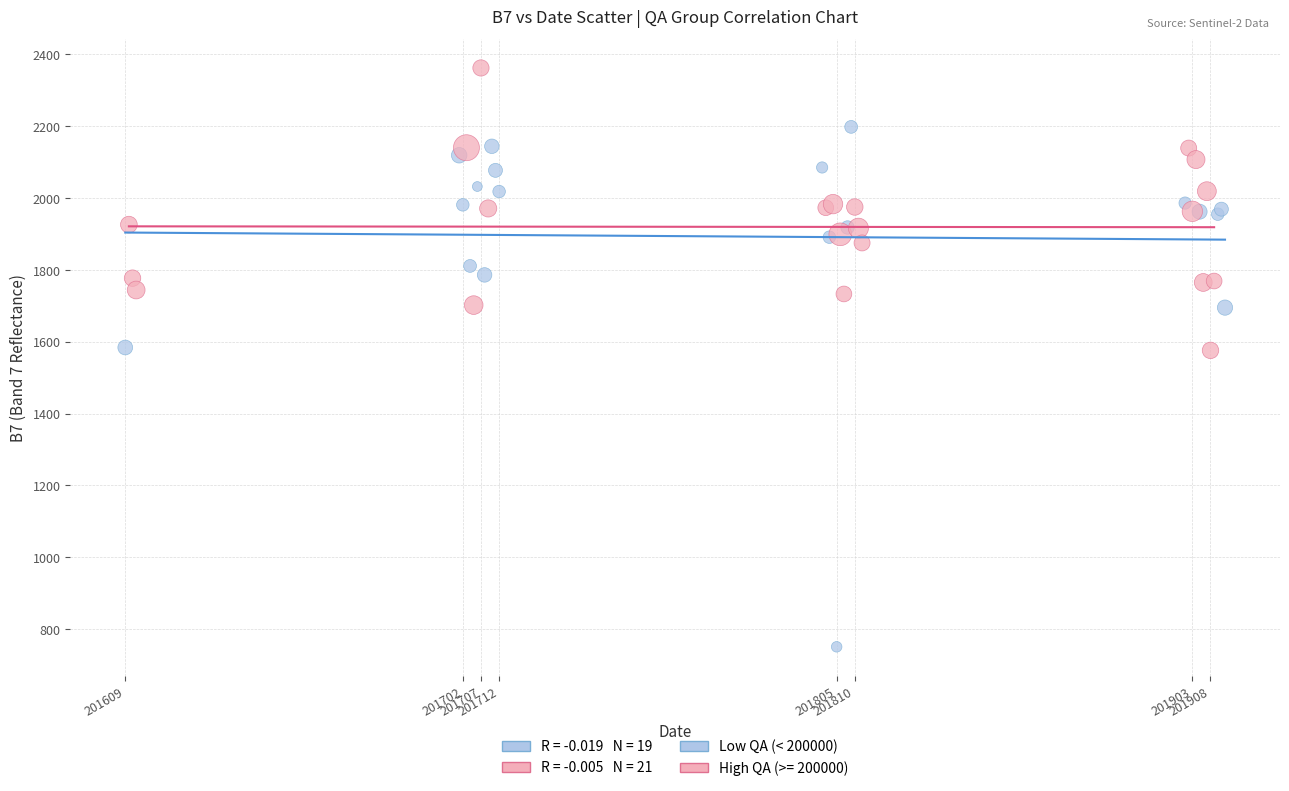

Which series reaches the maximum Y coordinate?

High QA (>= 200000)